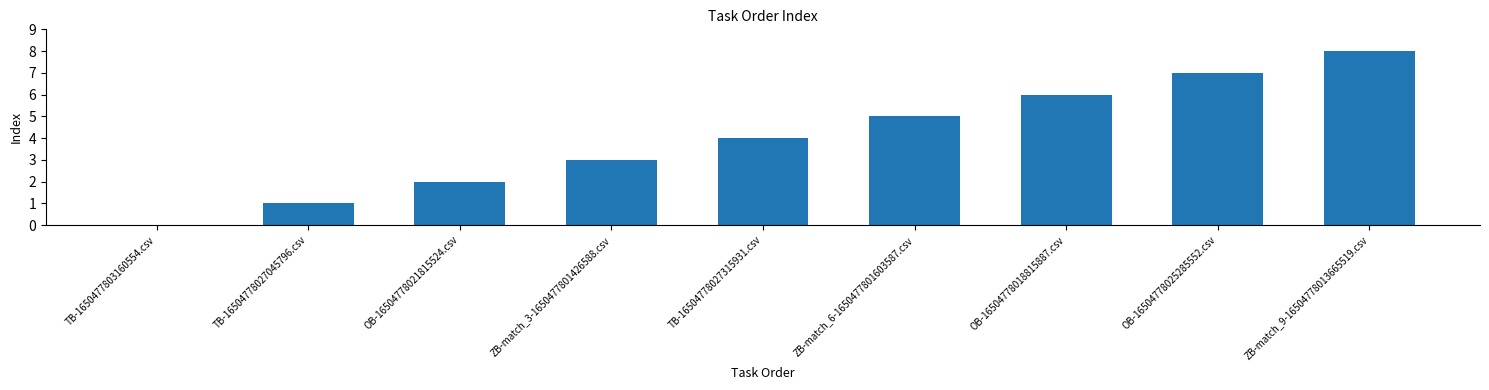

What is the sum of the values at TB-16504778027315931.csv and OB-16504778025285552.csv?

11